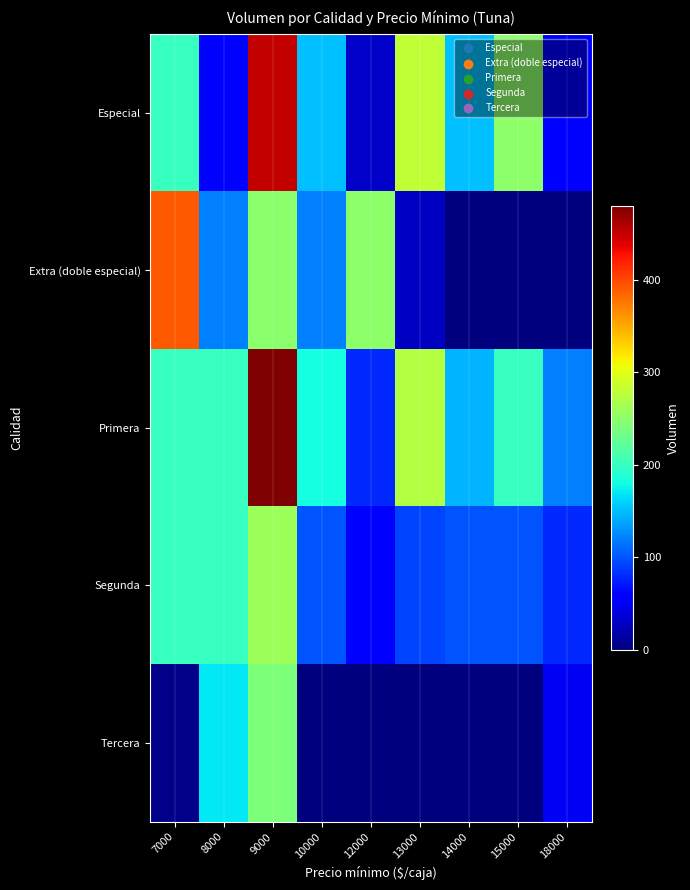

At which category is the sum across all series the highest?

9000